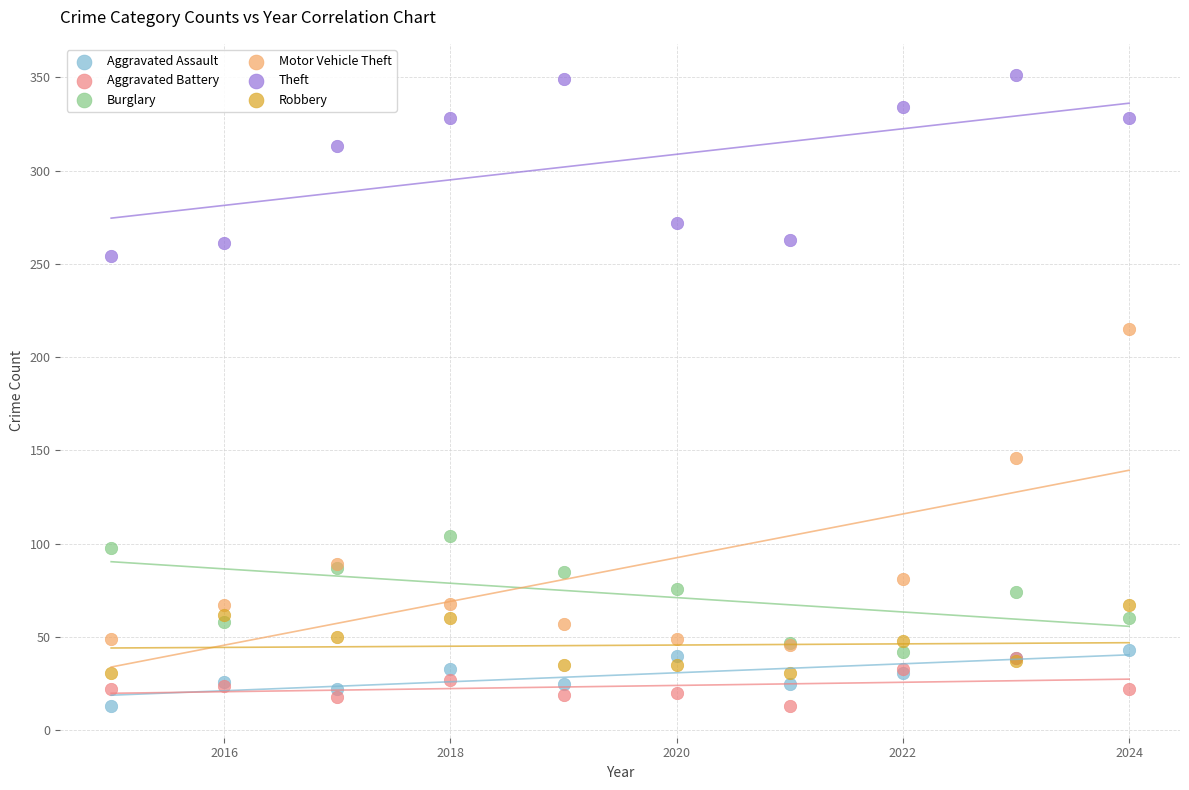

In the Theft series, what Y value is closest to 302?

313